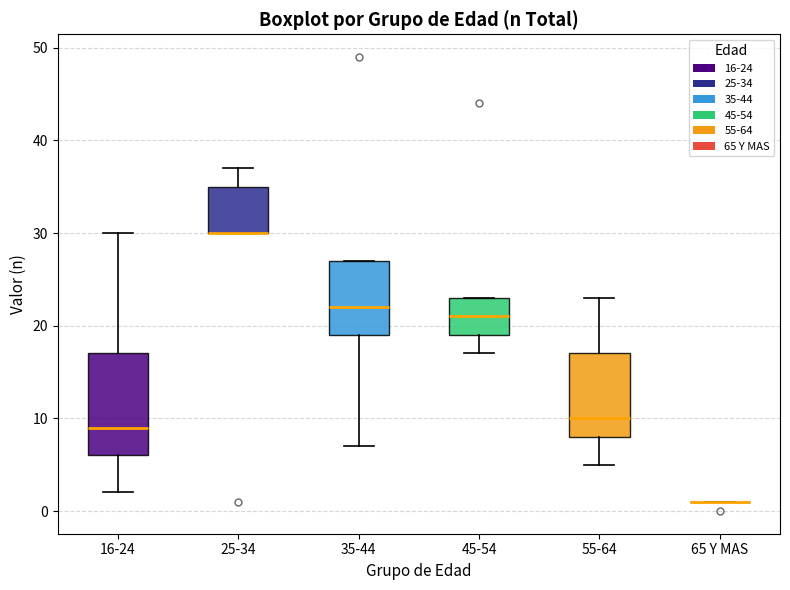

Reading left to right, read every box against the y-axis: the position of its median line, the range the box covers, and the ends of its whiskers. The values are not printed on the chart, so give them approximately, as read against the axis.

16-24: median 9, box 6 to 17, whiskers 2 to 30
25-34: median 30 (drawn on the box's lower edge), box 30 to 35, whiskers 30 to 37
35-44: median 22, box 19 to 27, whiskers 7 to 27
45-54: median 21, box 19 to 23, whiskers 17 to 23
55-64: median 10, box 8 to 17, whiskers 5 to 23
65 Y MAS: box collapsed to a line at 1, whiskers 1 to 1